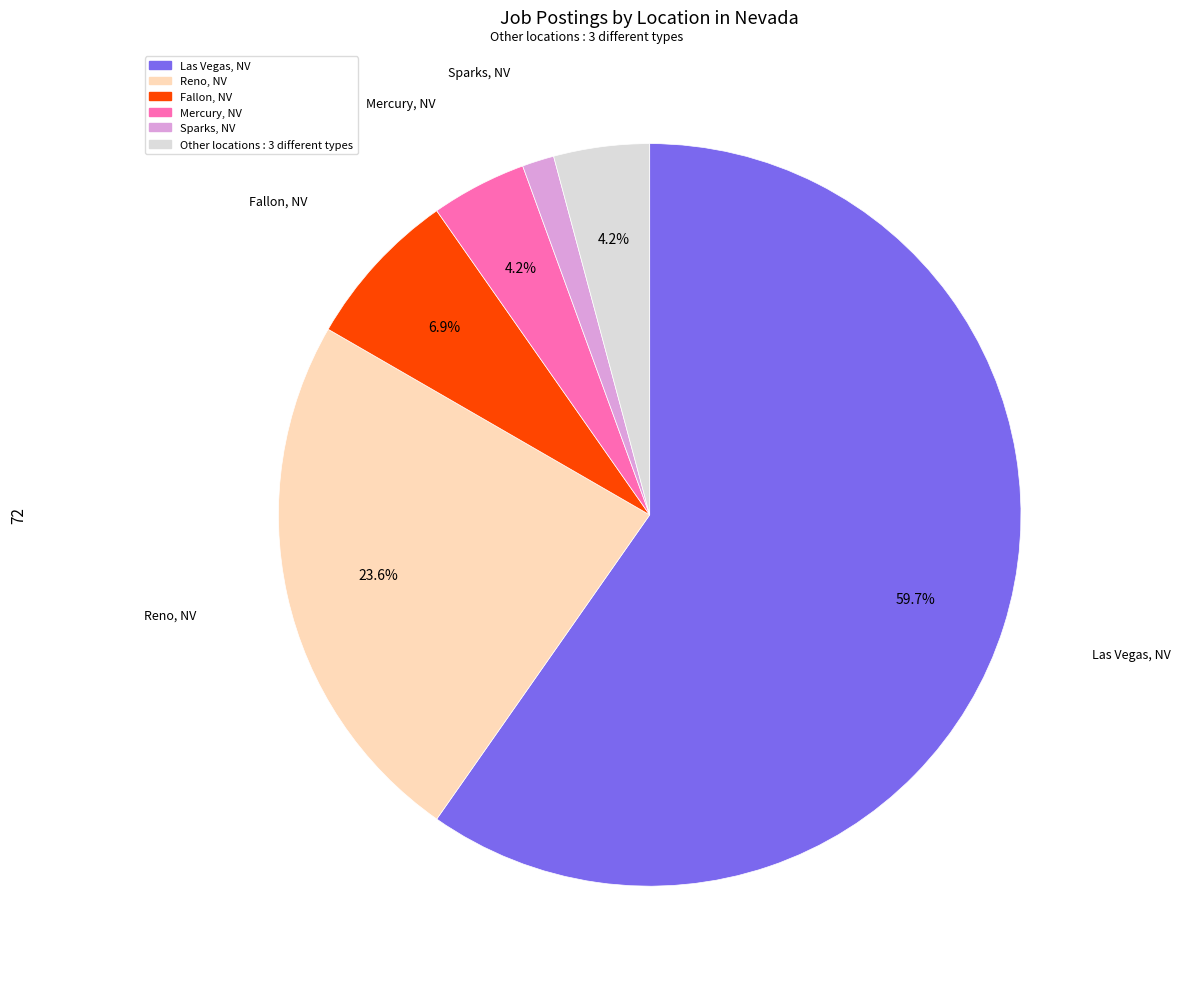

Does any single category account for the majority?

Yes